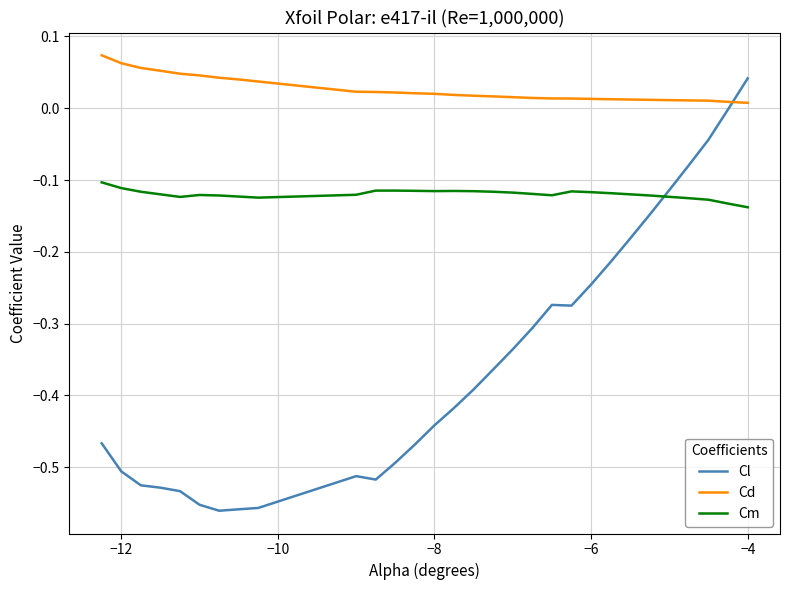

Which series has the largest range (max minus min)?

Cl